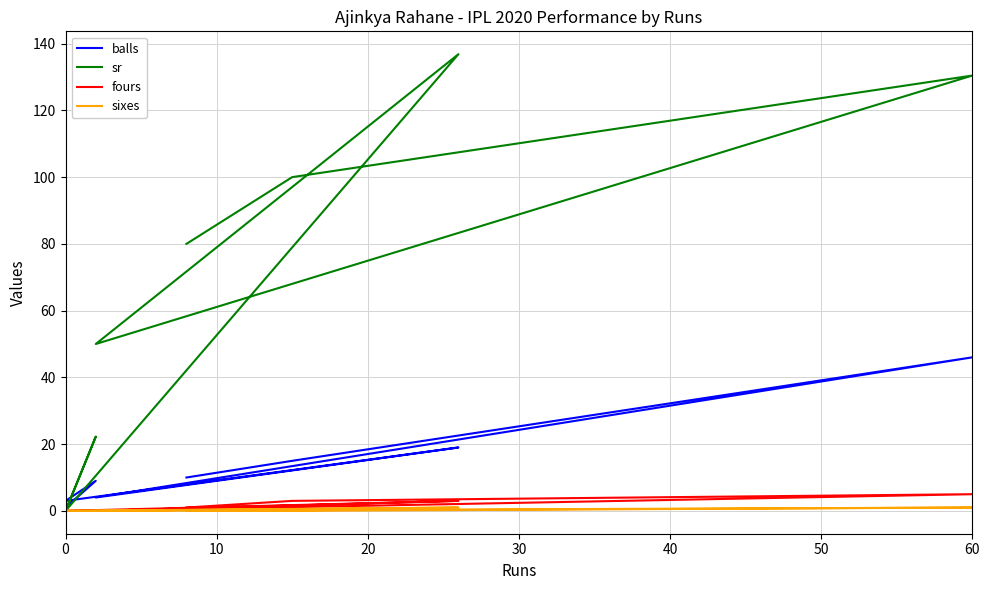

In sr, how many points are lower than both neighbors (excluding endpoints)?

2